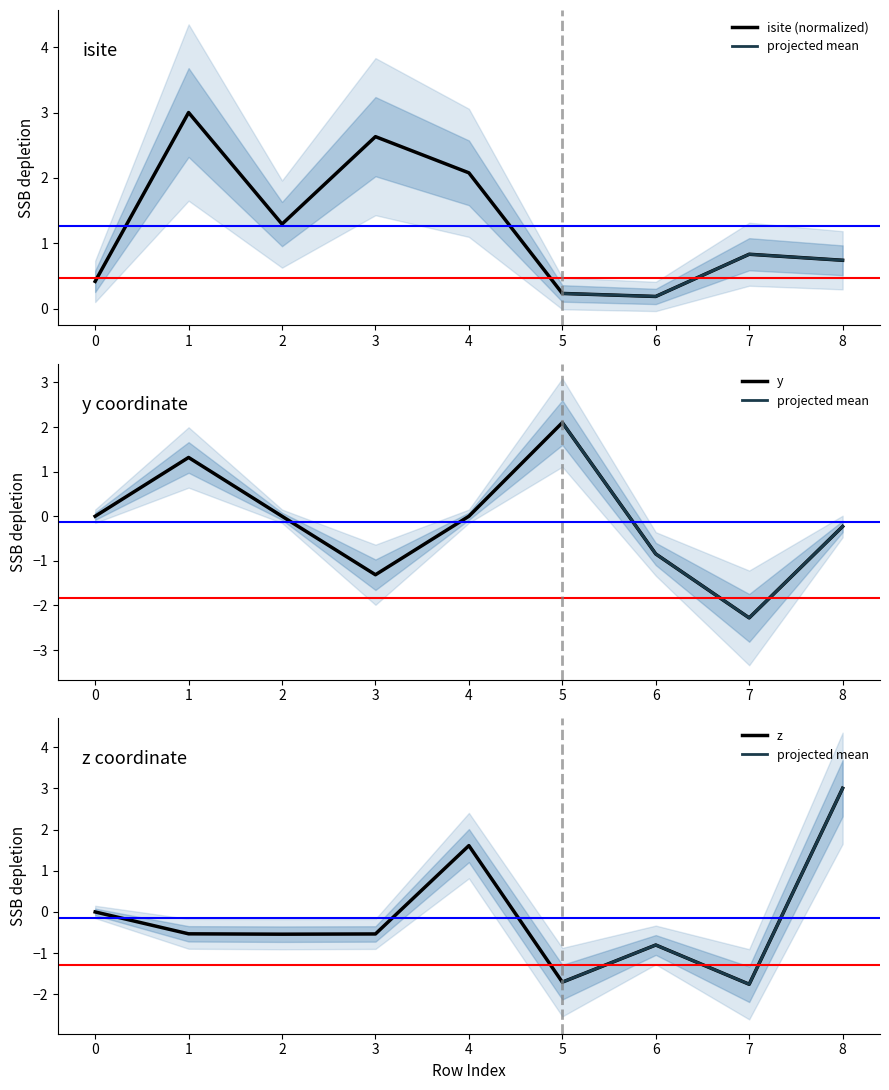

In y, how many points are higher than both neighbors (excluding endpoints)?

2